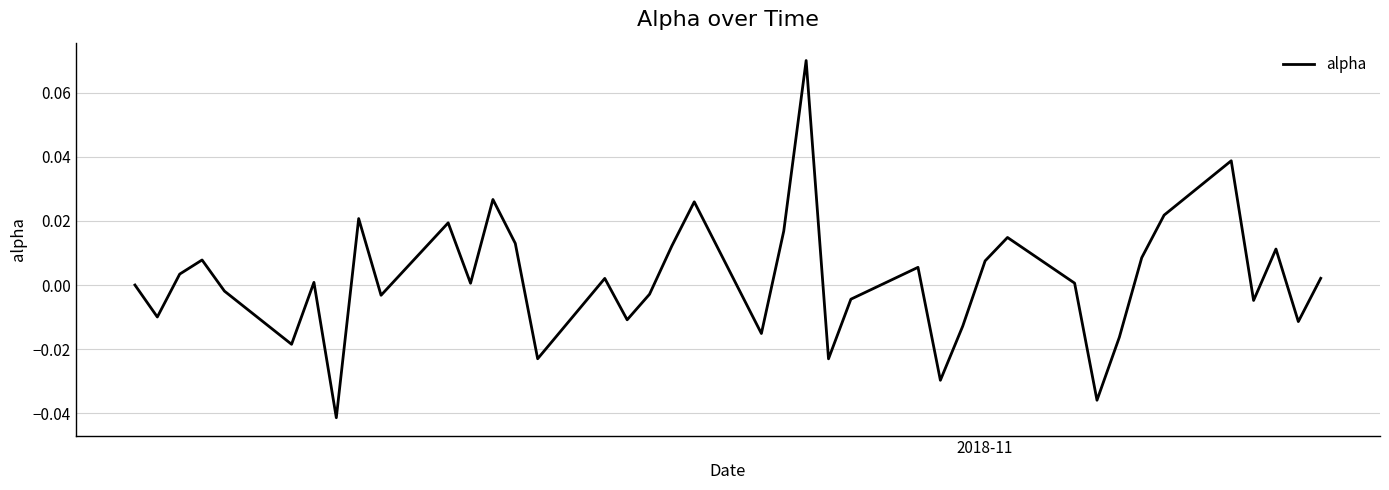

Does the chart have visible grid lines?

Yes